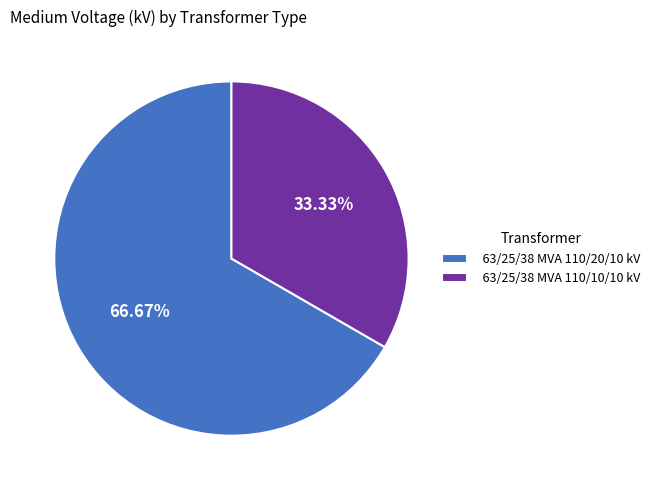

What is the majority slice?

63/25/38 MVA 110/20/10 kV